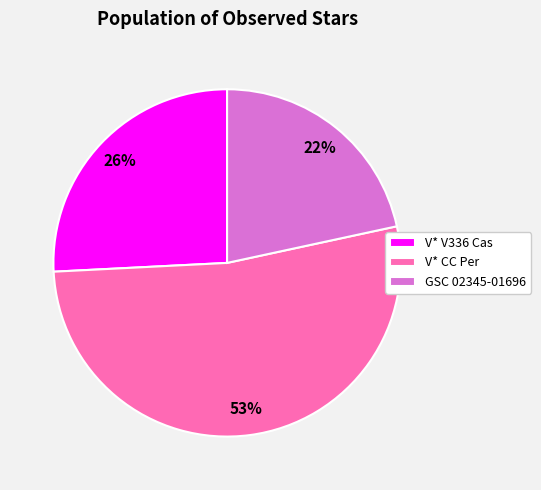

Between V* CC Per and V* V336 Cas, which is larger?

V* CC Per